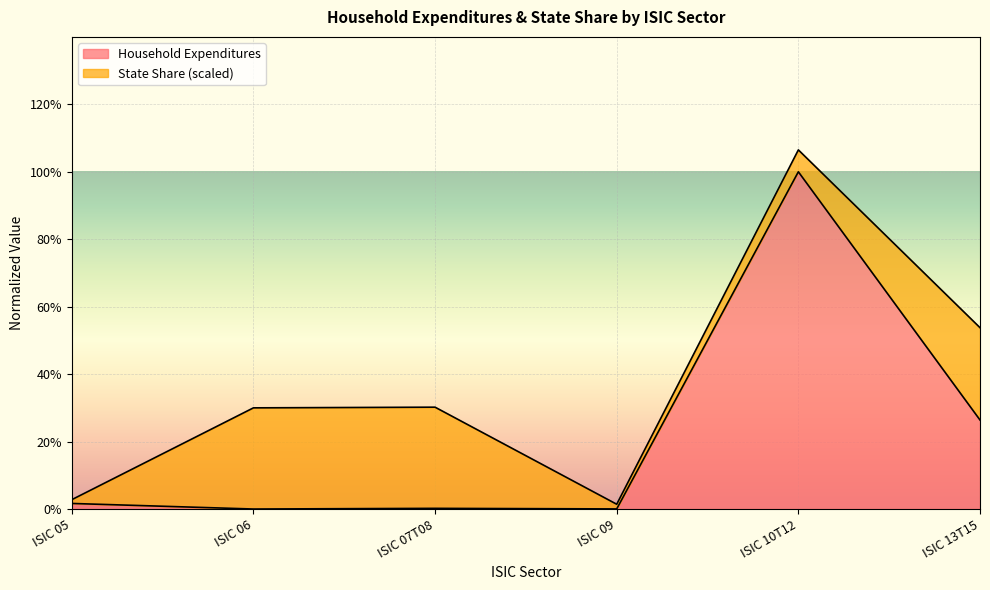

Reading left to right, list all the values displayed in this chart.

ISIC 05=0.0	ISIC 06=0.0	ISIC 07T08=0.0	ISIC 09=0.0	ISIC 10T12=1.0	ISIC 13T15=0.3